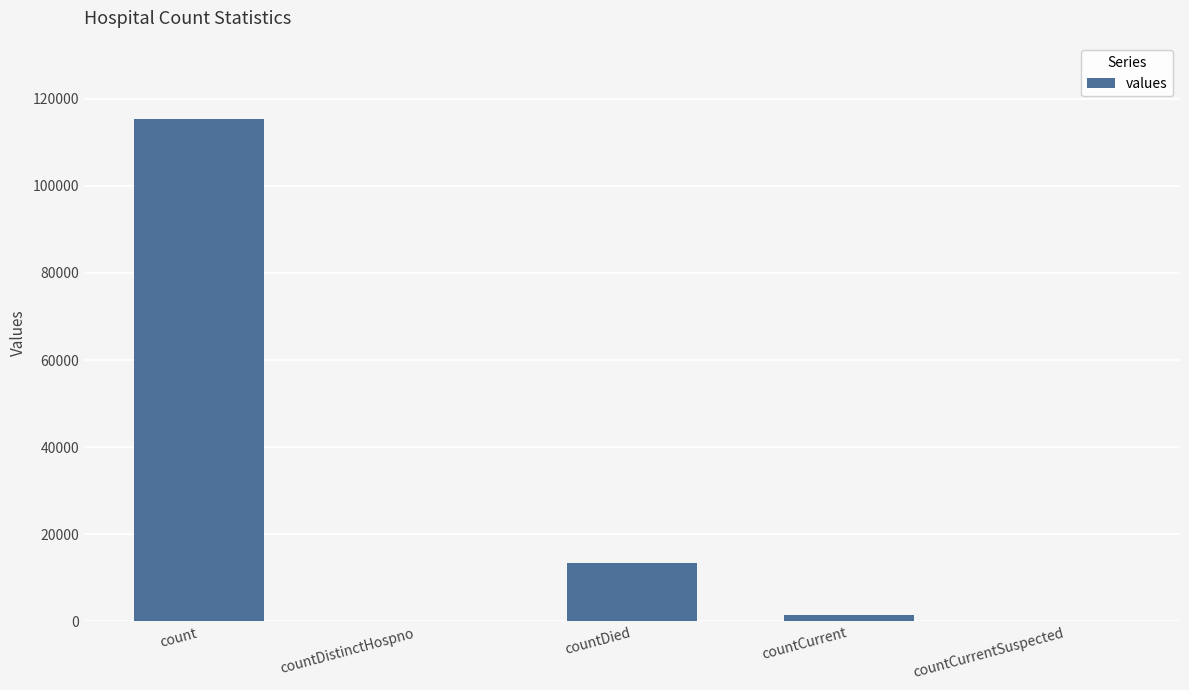

At which category does the chart reach its peak across all series?

count